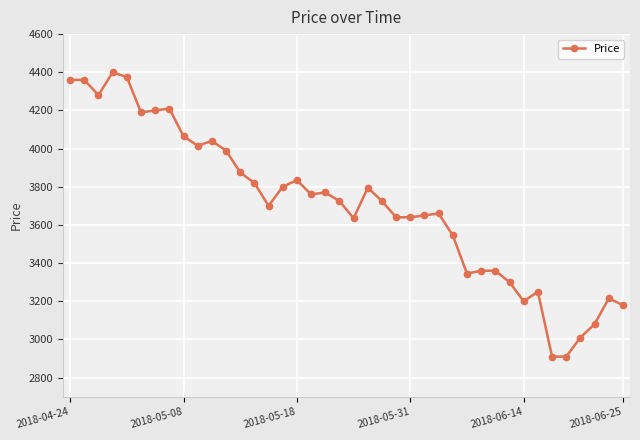

What is the sum of all values?

148180